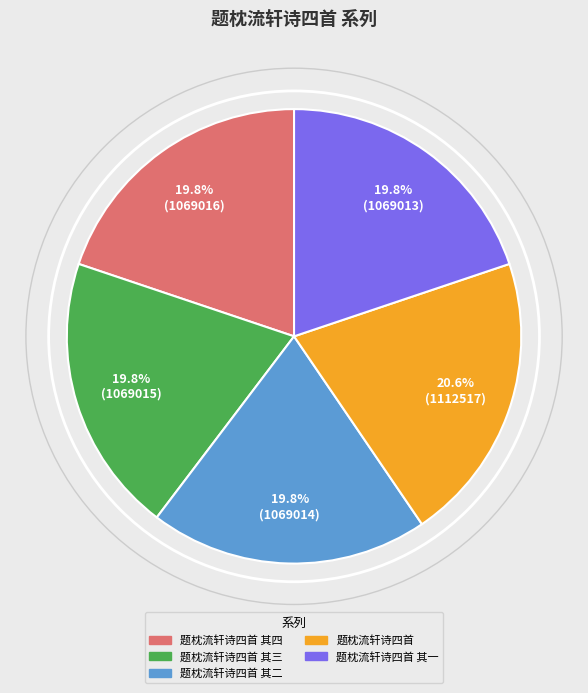

Is there a majority slice in this chart?

No